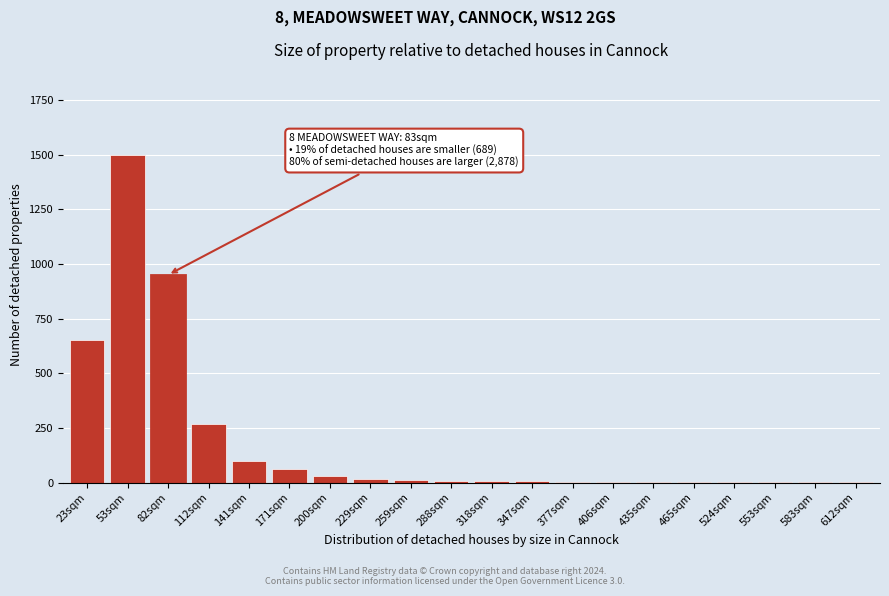

What is the sum of all values?

3619